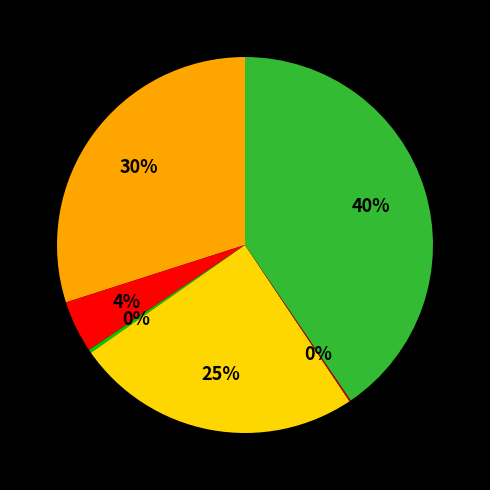

Is there a majority slice in this chart?

No